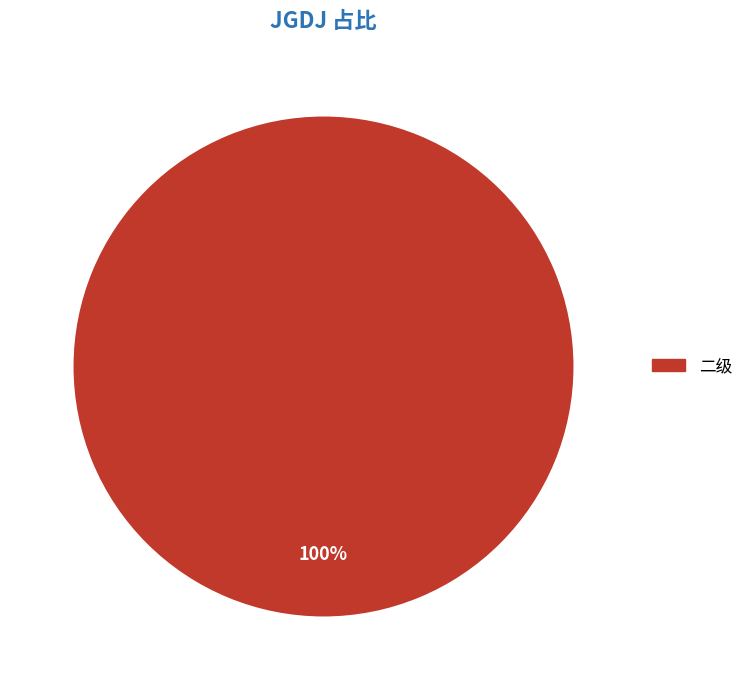

Is there a majority slice in this chart?

Yes